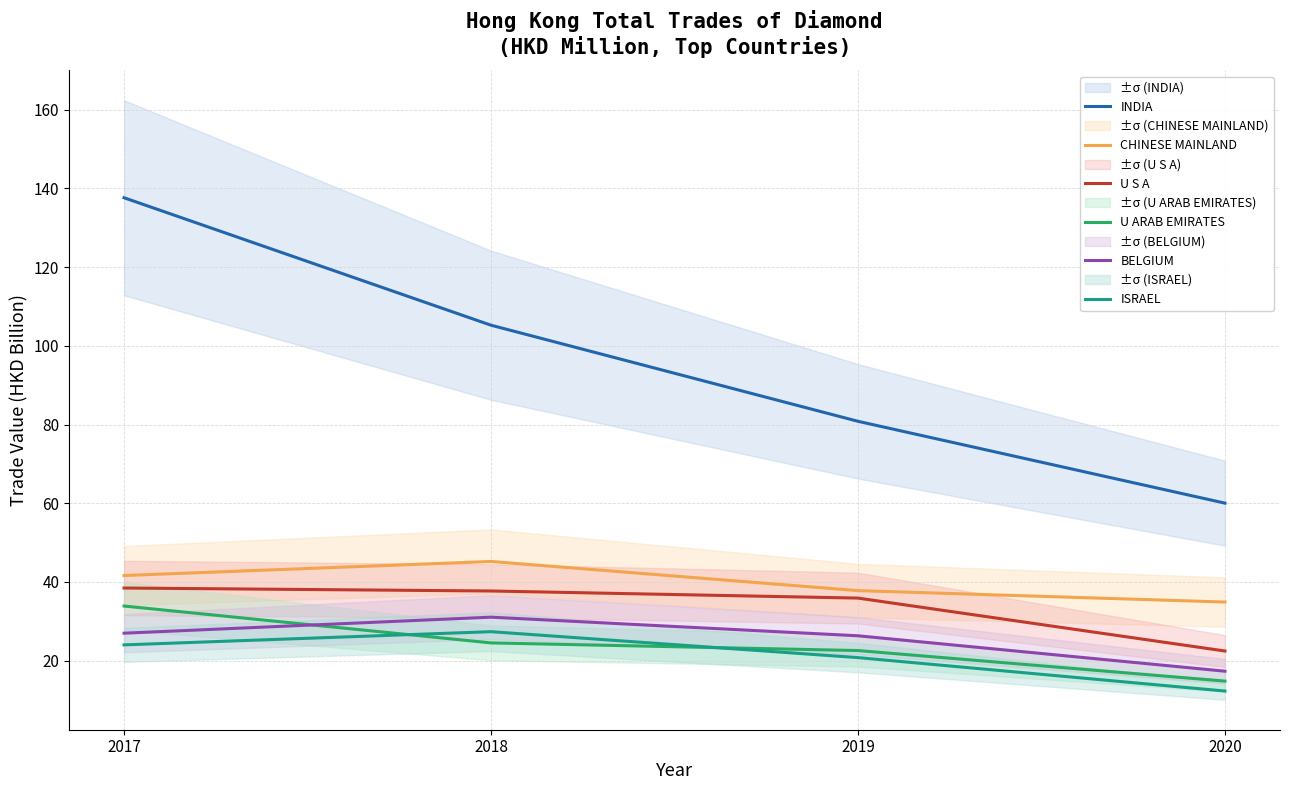

Reading right to left, what are all the values shown in this chart?

INDIA: 2020=60.0	2019=80.8	2018=105.2	2017=137.6
CHINESE MAINLAND: 2020=34.9	2019=37.8	2018=45.2	2017=41.6
U S A: 2020=22.5	2019=35.9	2018=37.7	2017=38.5
U ARAB EMIRATES: 2020=14.8	2019=22.6	2018=24.5	2017=33.9
BELGIUM: 2020=17.3	2019=26.3	2018=31.1	2017=27.0
ISRAEL: 2020=12.3	2019=20.8	2018=27.4	2017=24.0